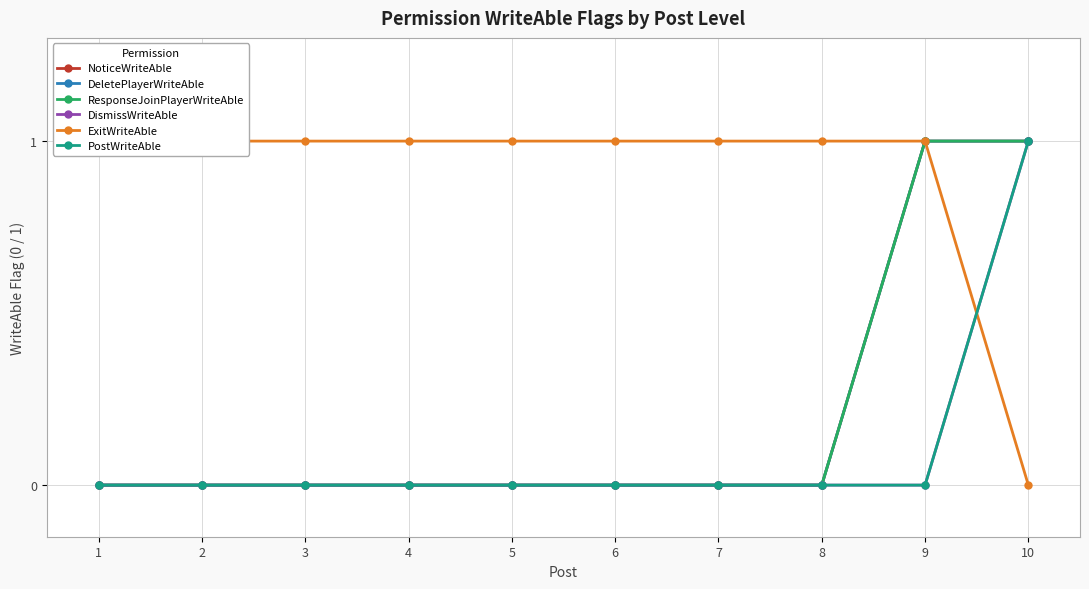

The value of ResponseJoinPlayerWriteAble at 9 is 1. True or false?

True